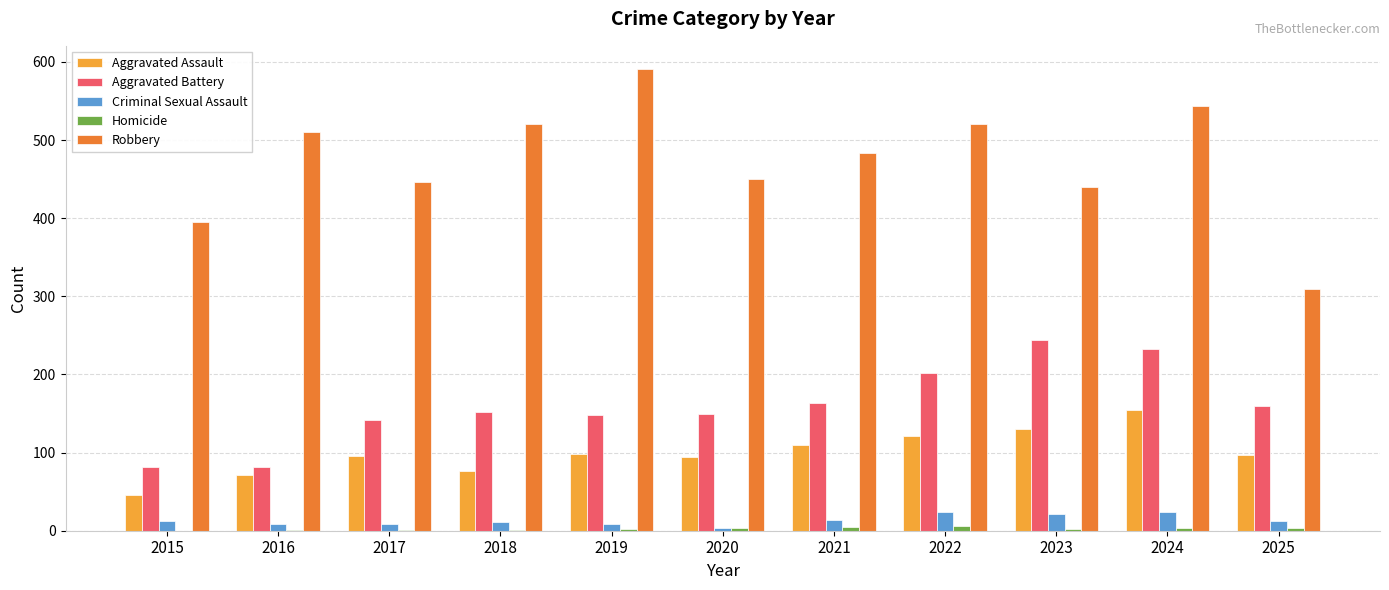

What is the sum of all Aggravated Battery values?

1756